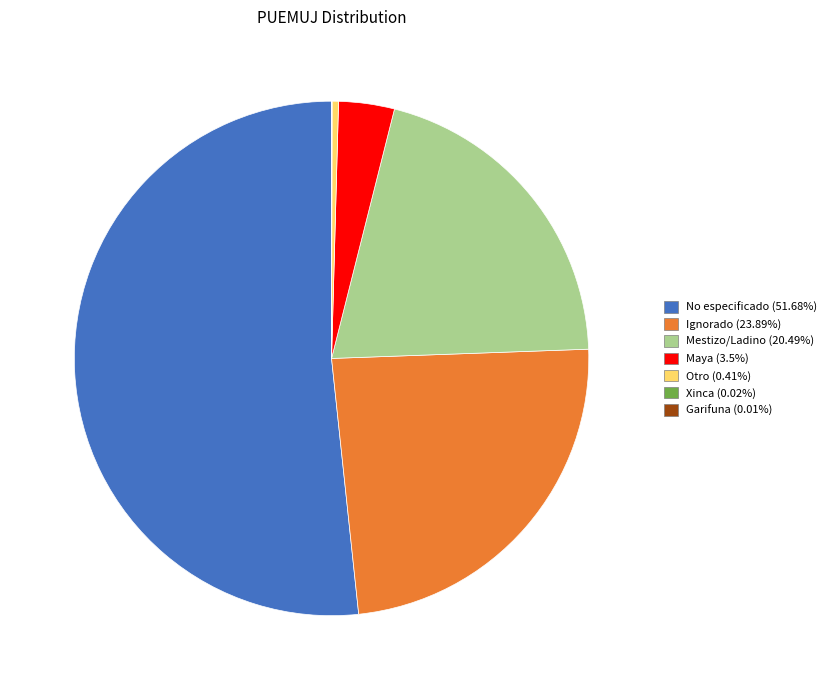

What is the ratio of the value at Maya (3.5%) to the value at Otro (0.41%)?

8.6